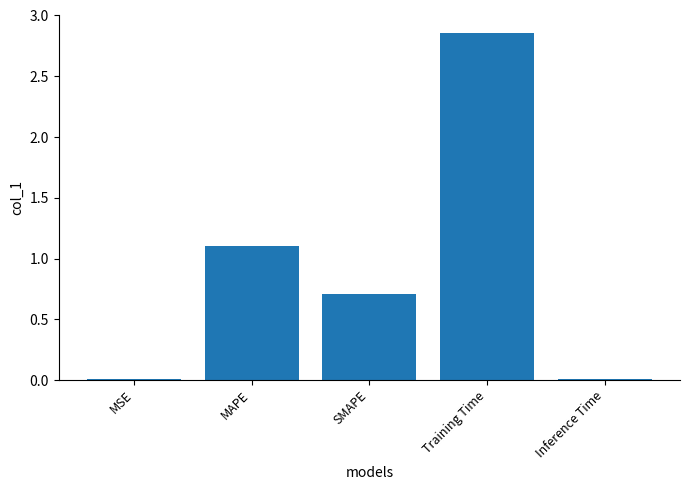

Approximately how many times larger is the value at SMAPE compared to Training Time?

0.2